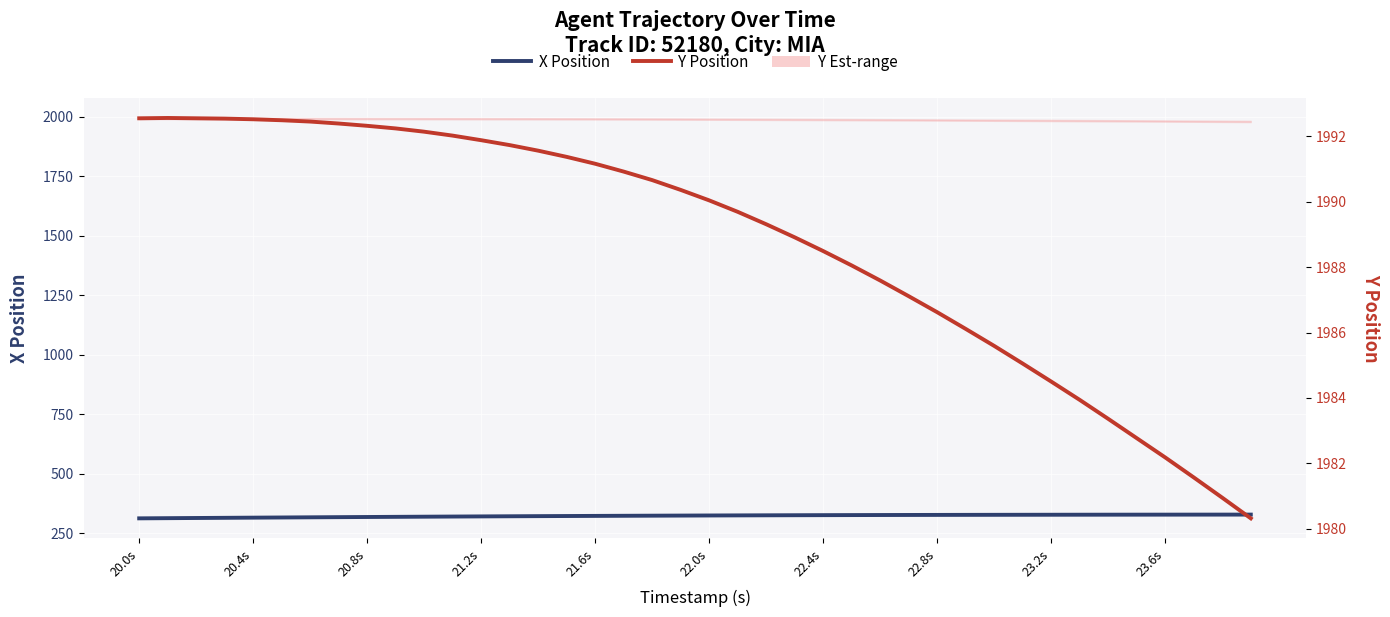

What is the value of the X Position point at the 27th from the left?

325.8